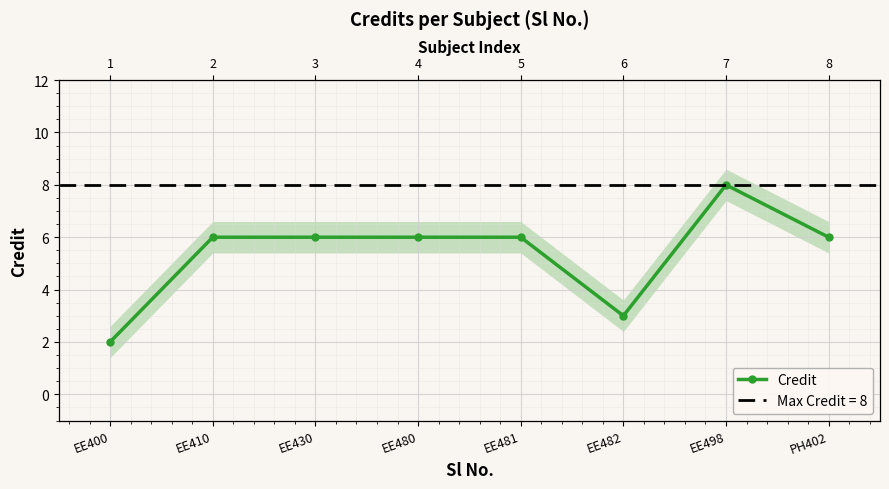

What is the difference between the maximum and minimum values?

6